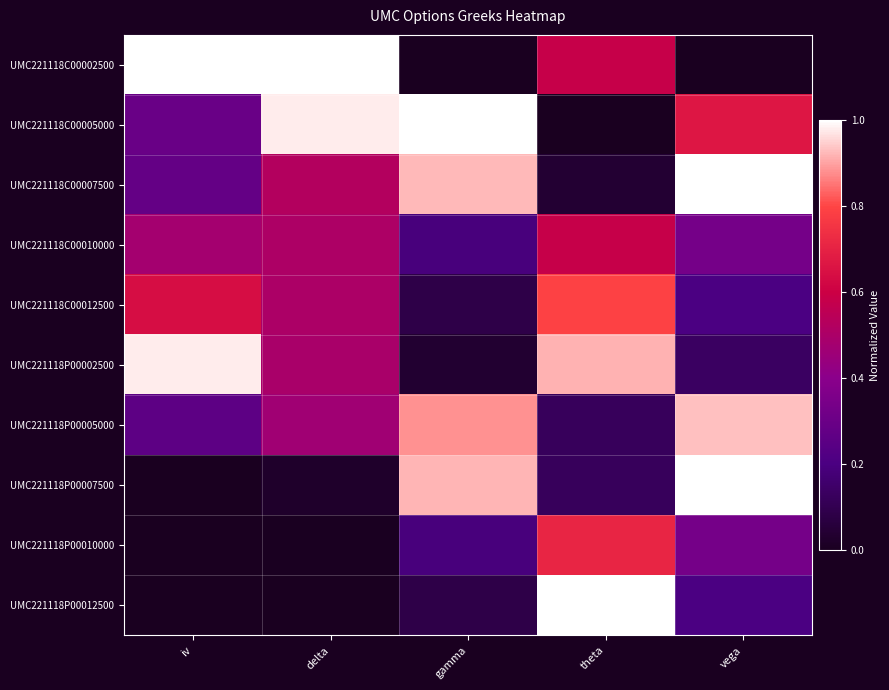

Which series has the largest range (max minus min)?

UMC221118C00002500